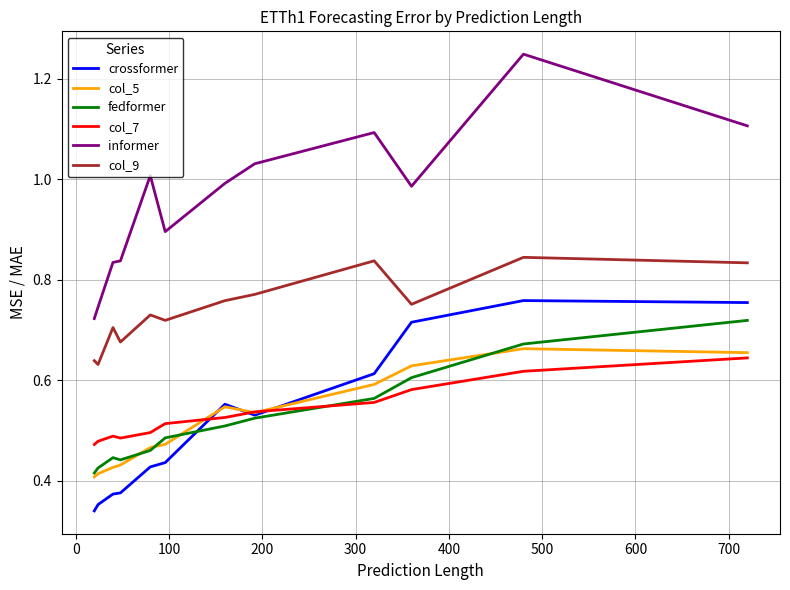

In fedformer, how many points are lower than both neighbors (excluding endpoints)?

1